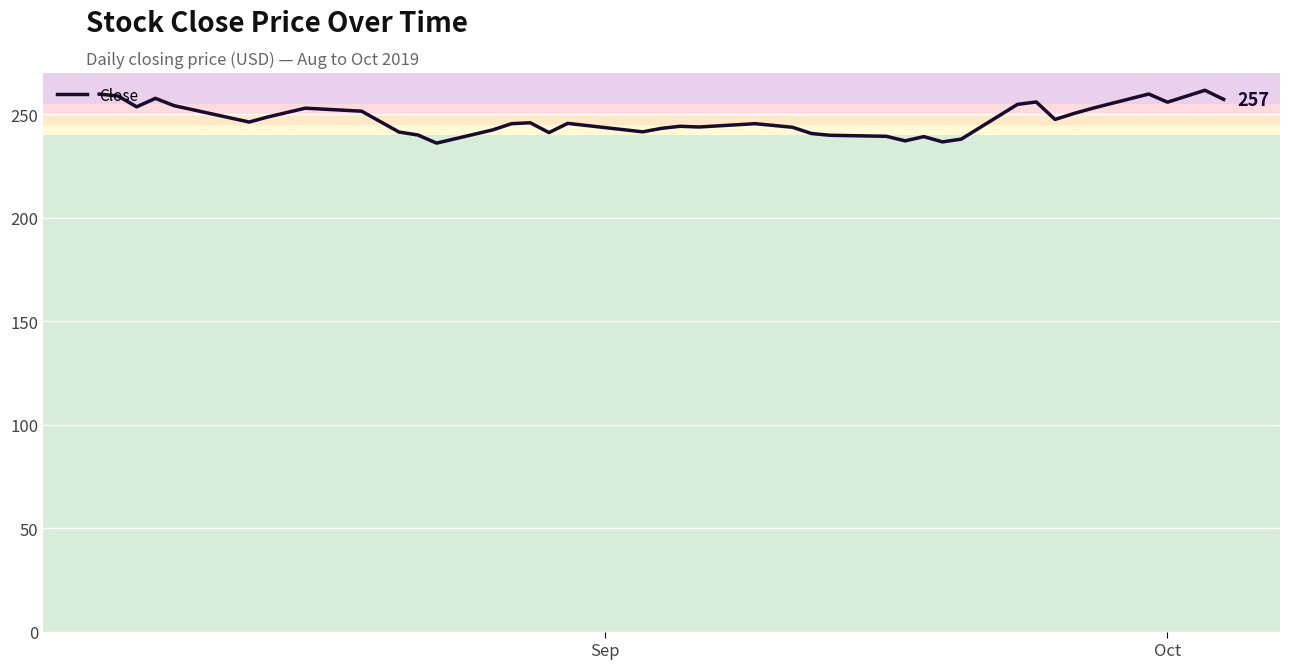

What is the maximum value shown in the chart?

261.6